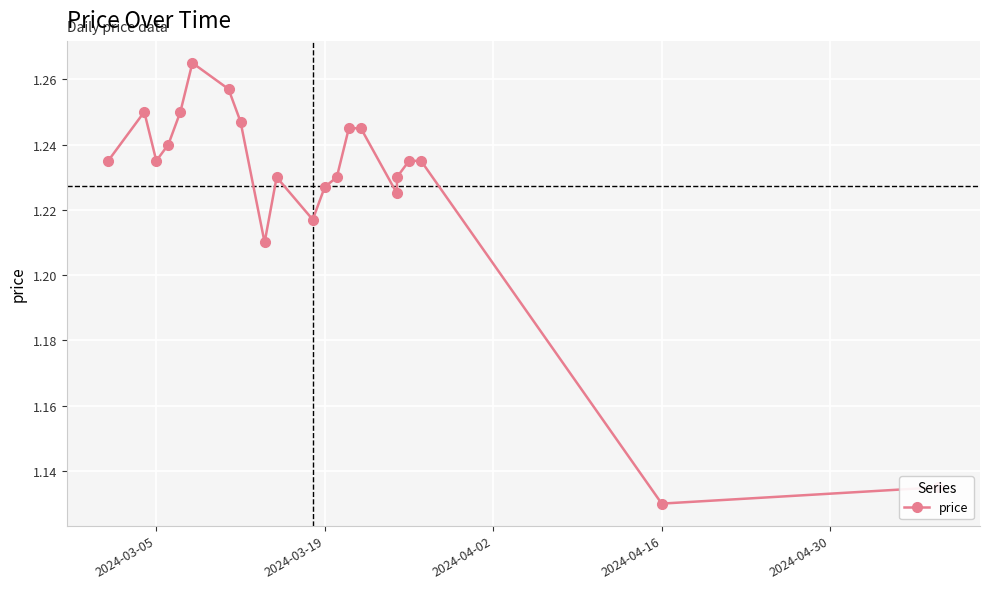

What is the sum of all values?

25.8